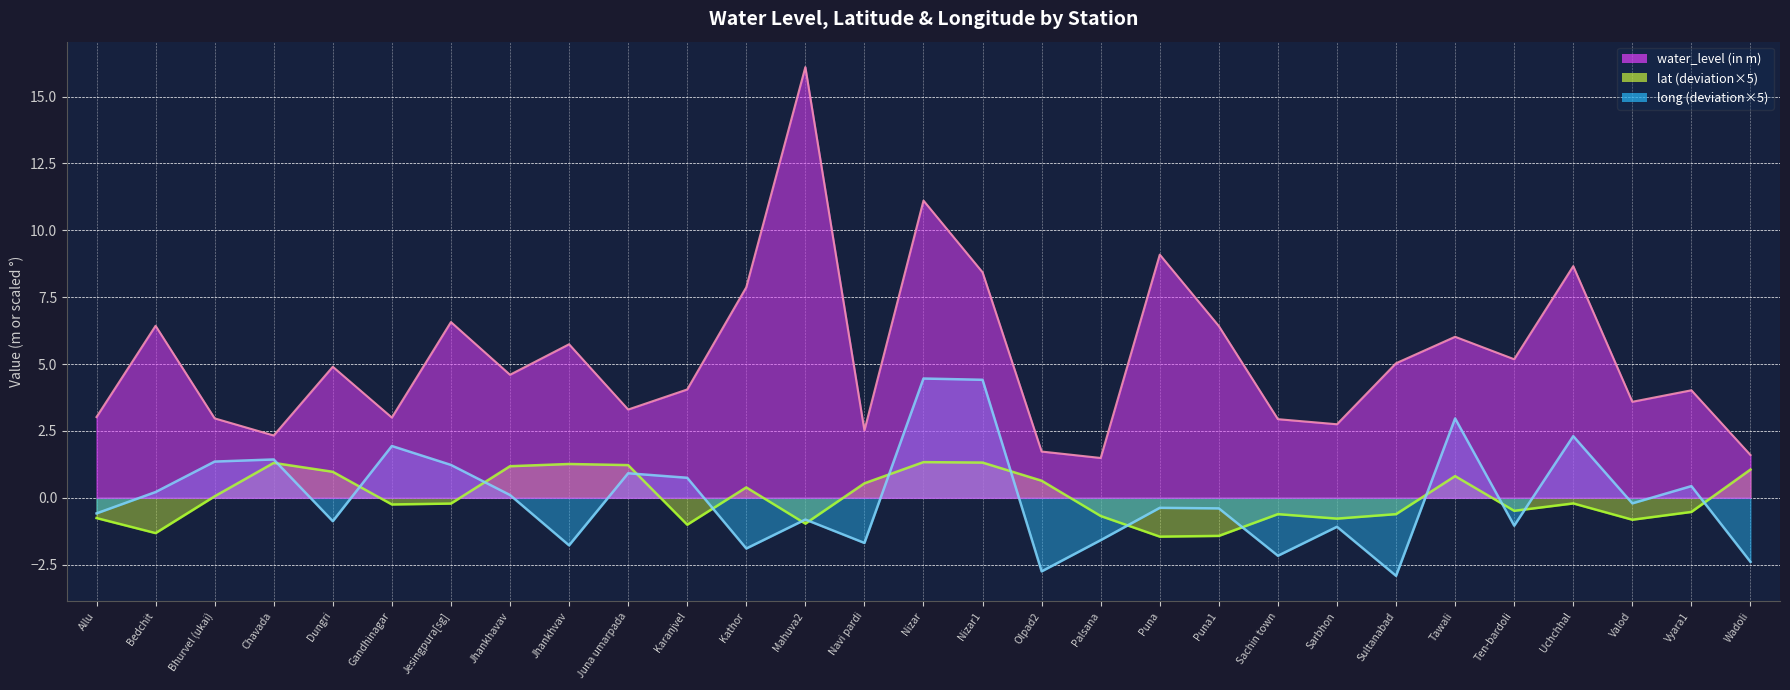

True or false: water_level (in m) and long cross at least once.

False